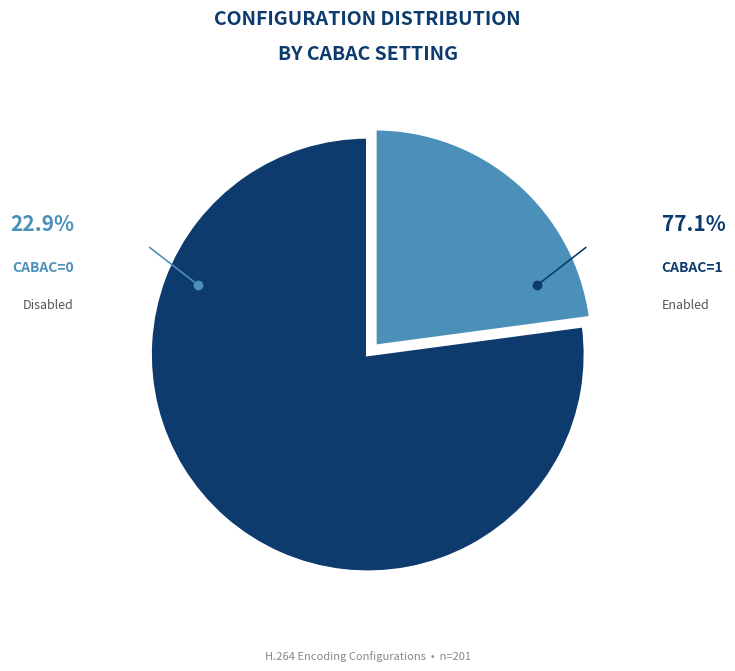

Is there any slice that represents more than half of the pie?

Yes